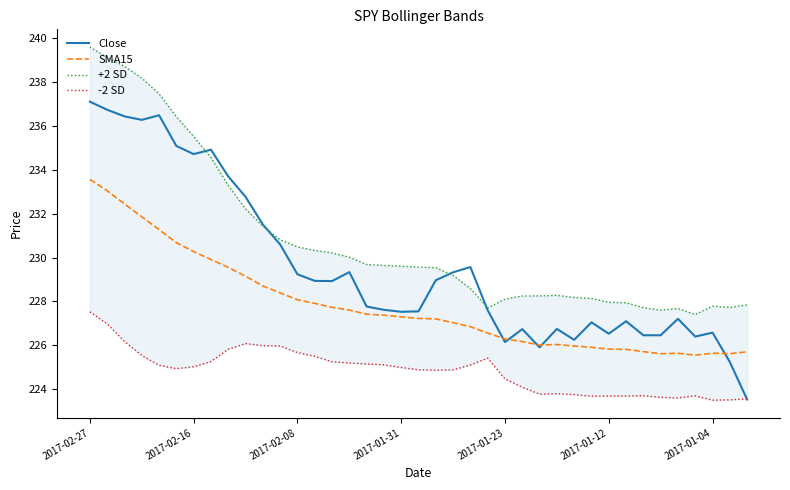

True or false: SMA15 and Close intersect in this chart.

True